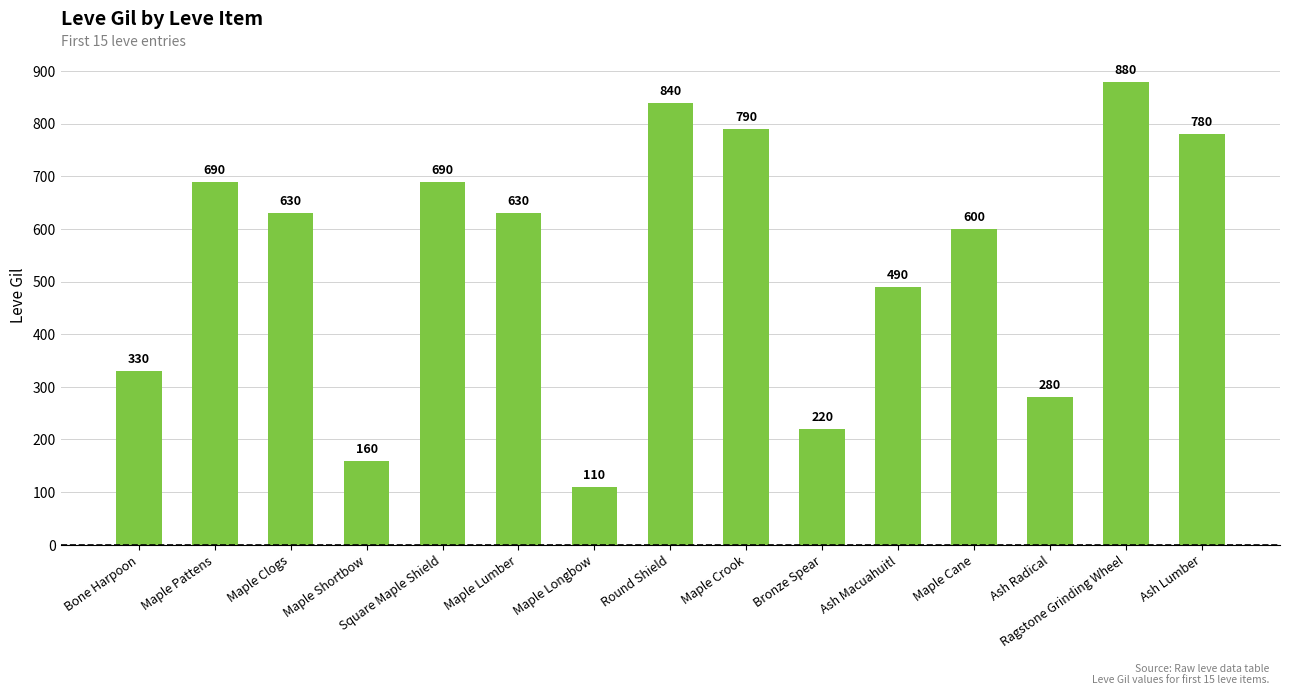

Are the bars horizontal?

No